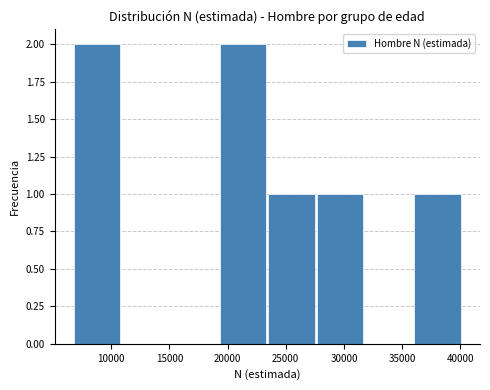

Reading left to right, list every bar in this chart as the range it spans on the x-axis followed by its height. Neither the bar edges nor the heights are printed on the chart, so give them approximately, as read against the axes.

6500 to 11000: 2
11000 to 15000: 0
15000 to 19000: 0
19000 to 23500: 2
23500 to 27500: 1
27500 to 32000: 1
32000 to 36000: 0
36000 to 40000: 1